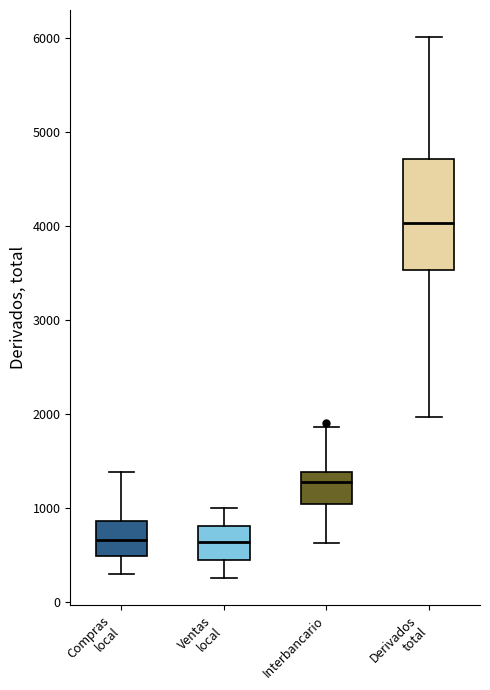

Where does the upper whisker of the box for Derivados total end on the y-axis? The values are not printed on the chart, so give them approximately, as read against the axis.

6000